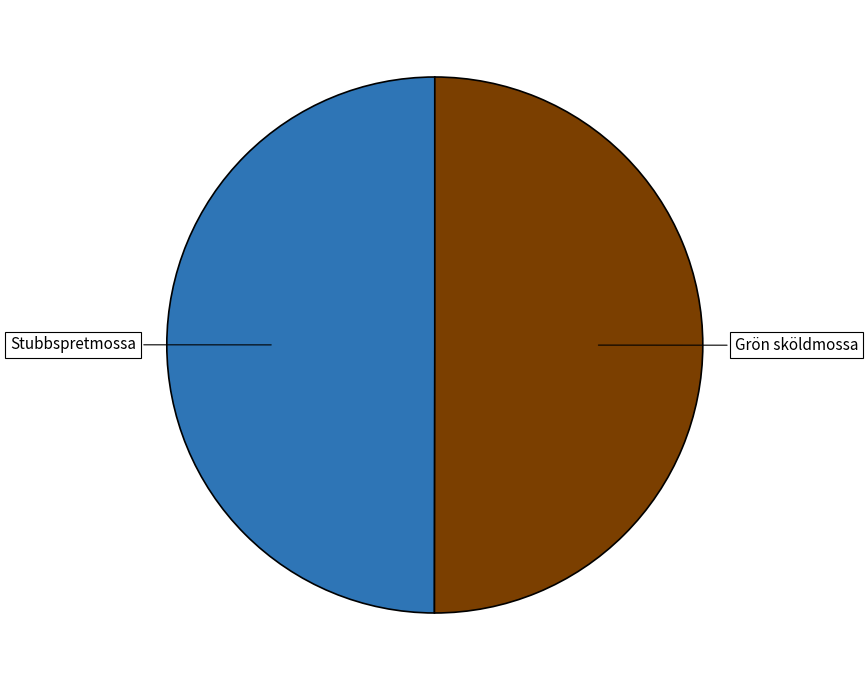

Is the sum of Grön sköldmossa and Stubbspretmossa greater than half?

Yes